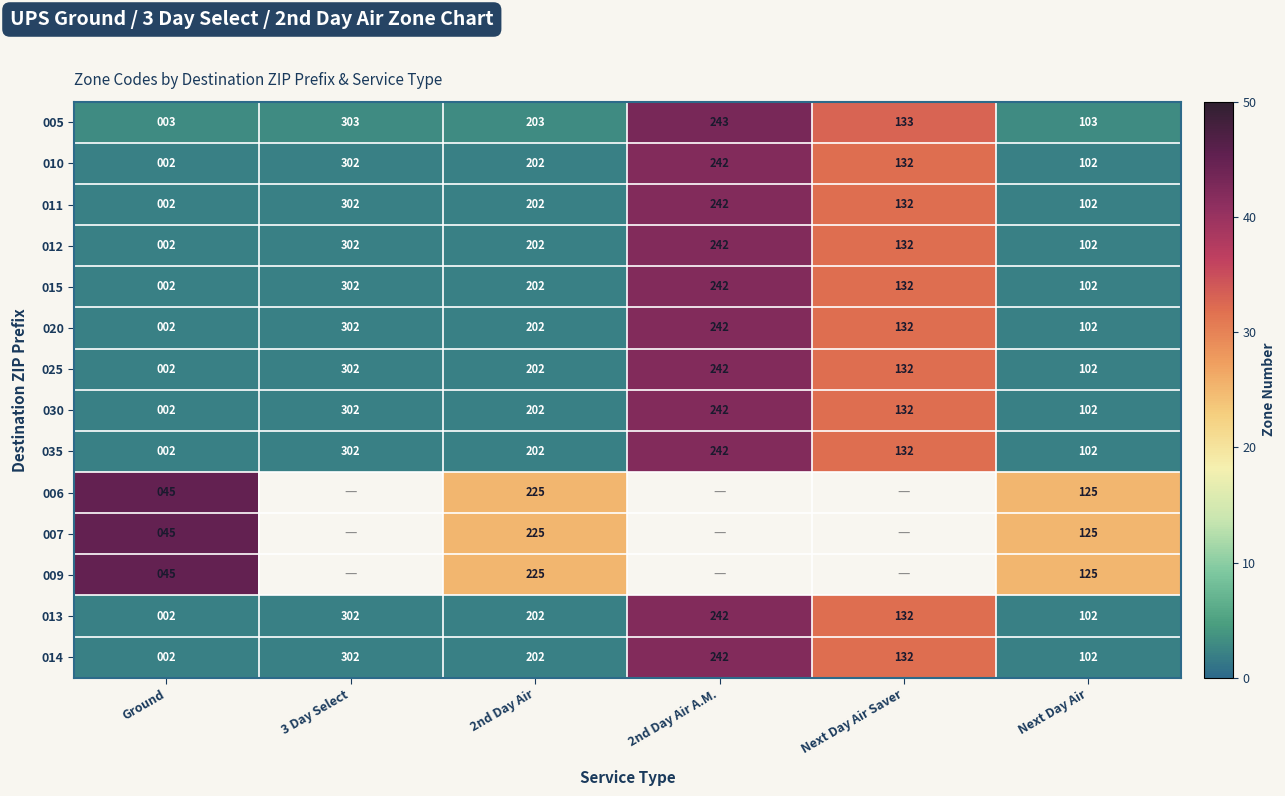

Count the 012 values in the range 102 to 242.

4